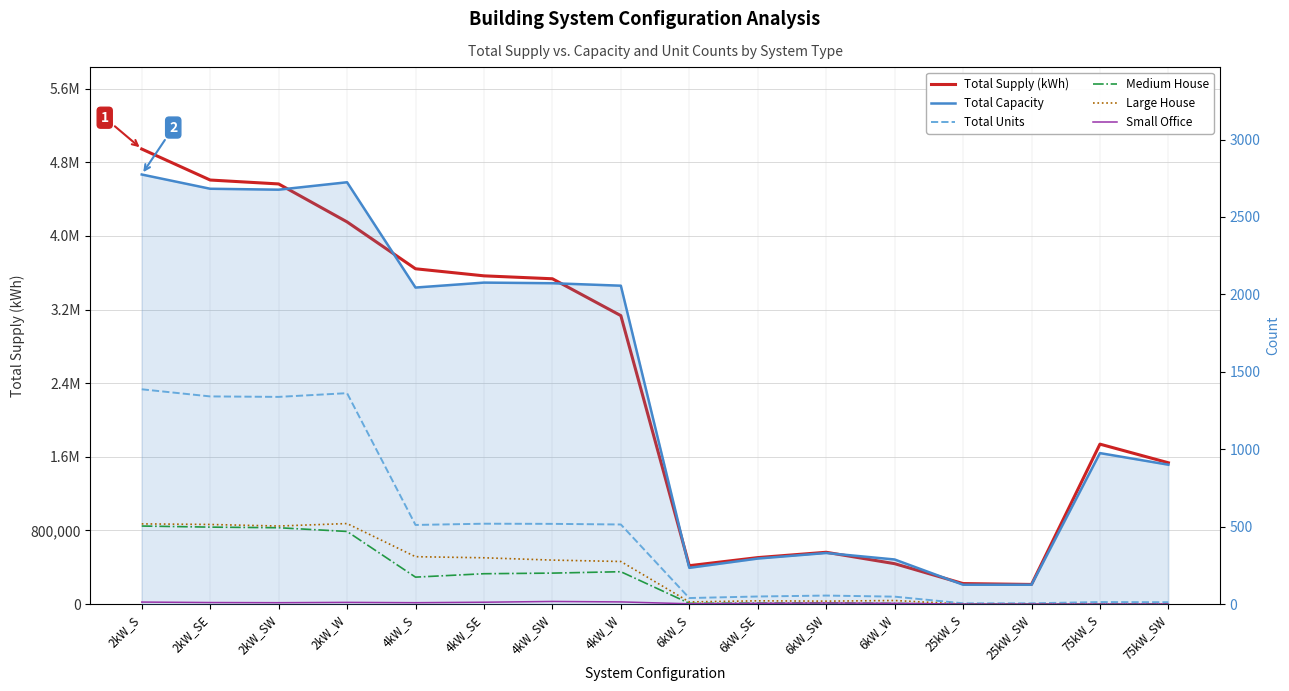

Where is the first local maximum for Total Supply (kWh)?

6kW_SW